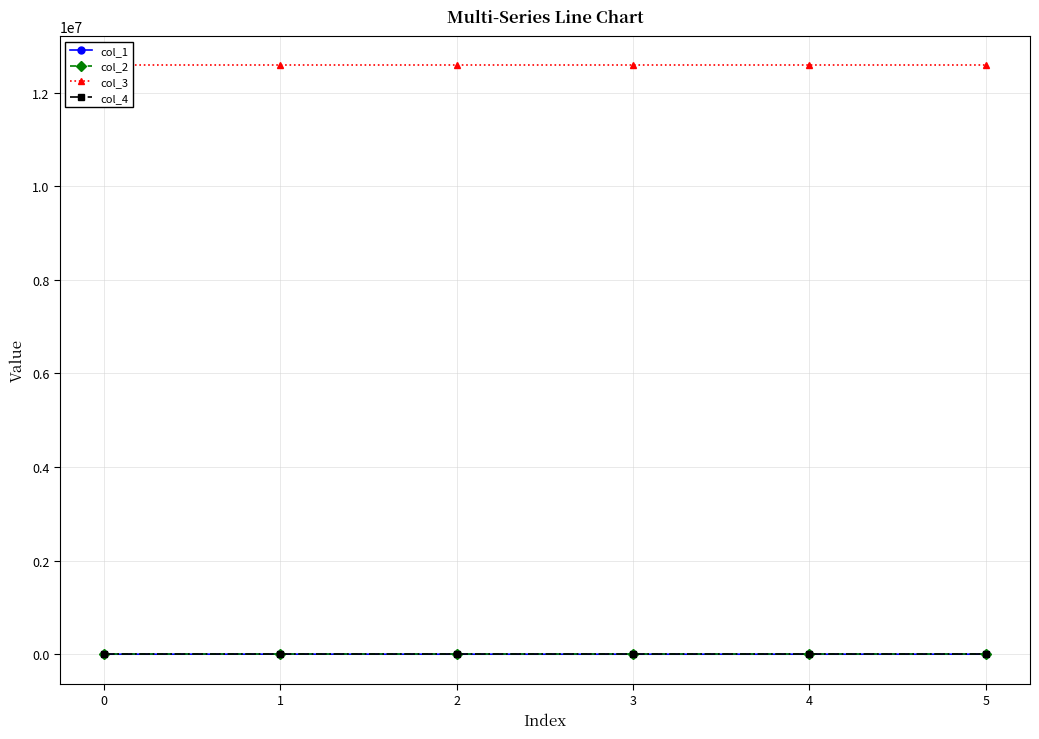

What is the sum of all col_1 values?

1042.9